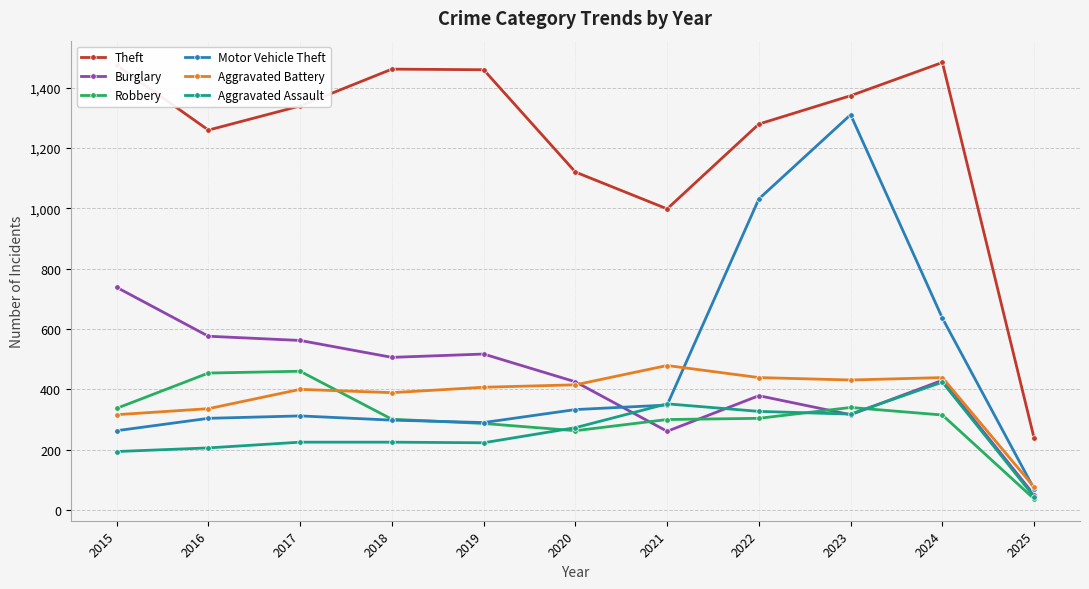

What is the smallest value displayed?

37